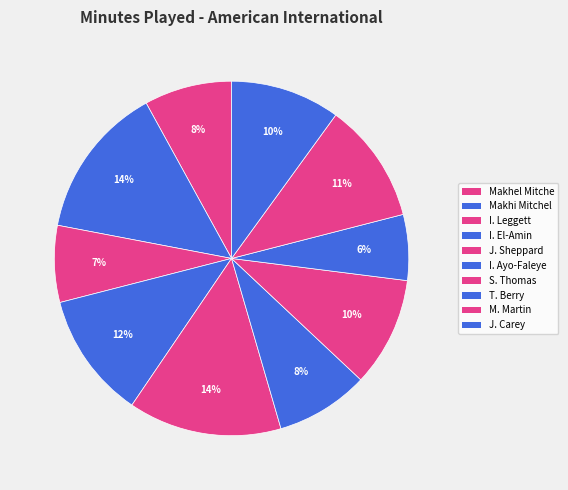

How many segments does this pie chart have?

10